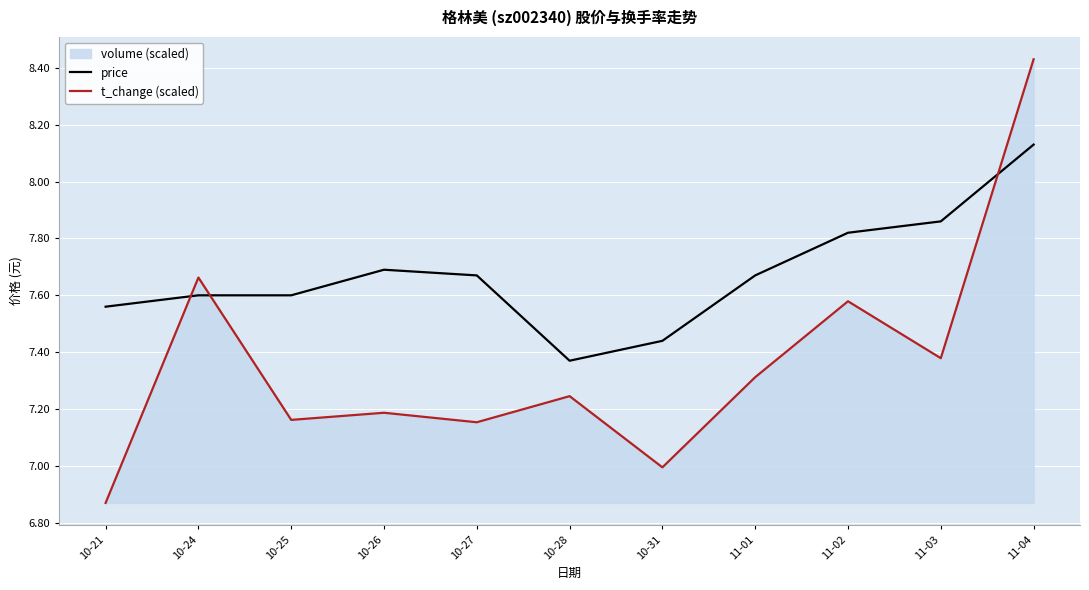

Where is the first local minimum for t_change (scaled)?

10-25